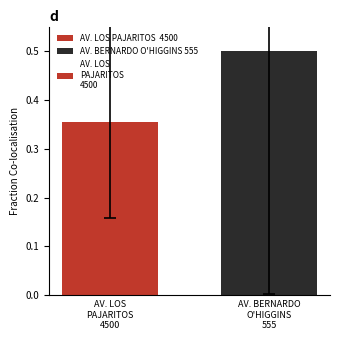

What position from the left is AV. BERNARDO
O'HIGGINS
555?

2